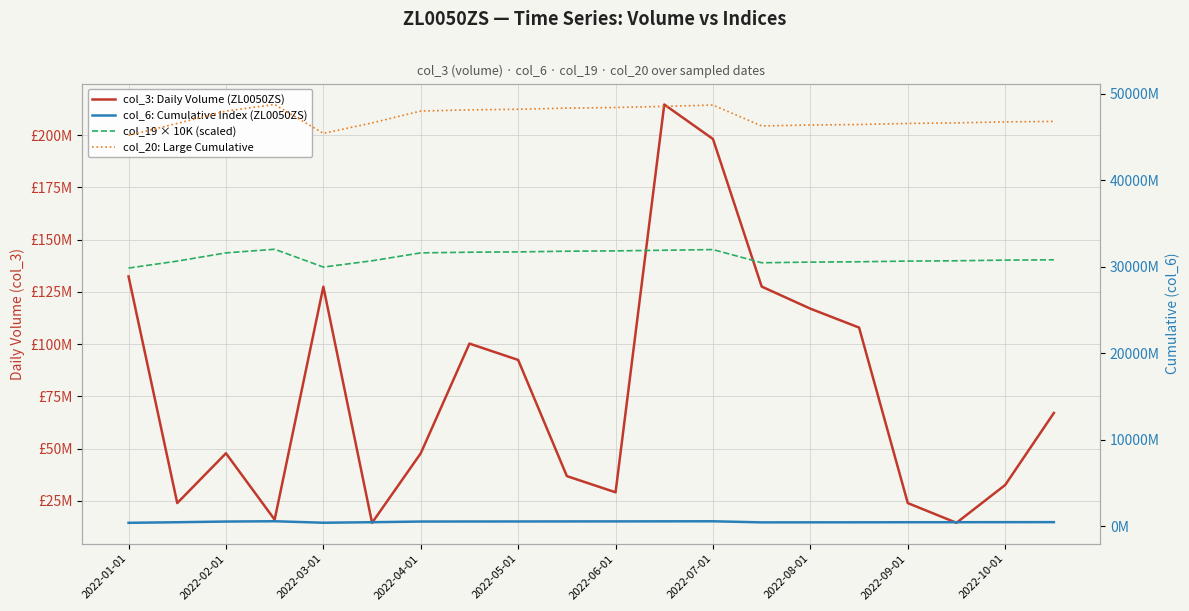

What is the average value of the col_19 × 10K (scaled) series?

141490500